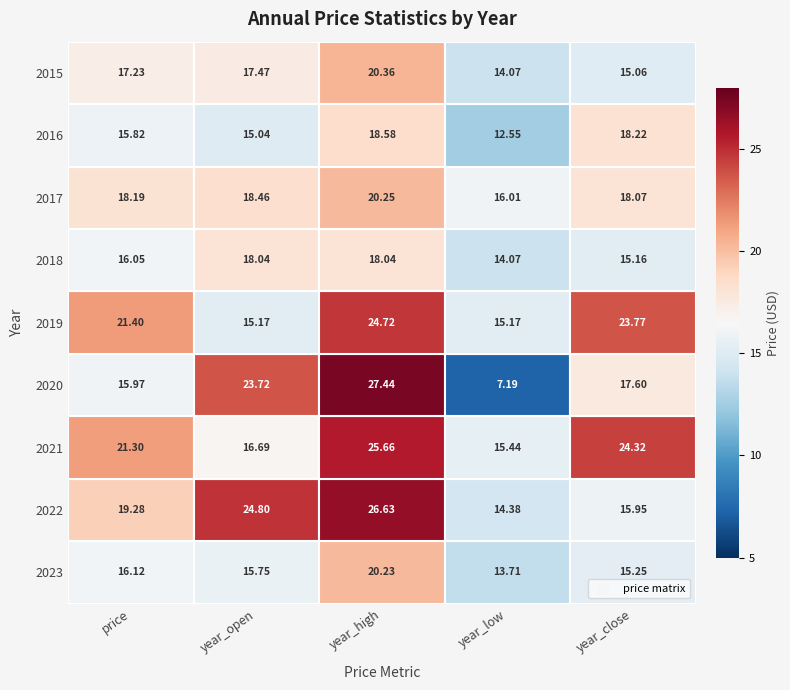

The year_low series shows 8.6 at 2023. True or false?

False